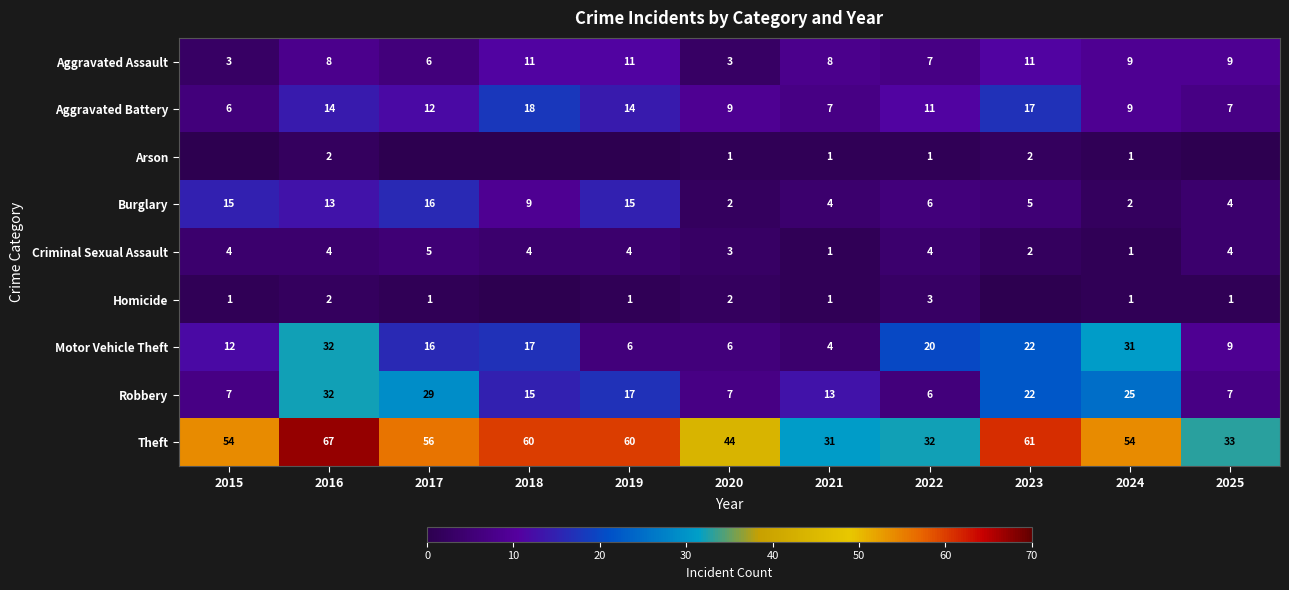

Which category has the lowest value in the Motor Vehicle Theft series?

2021